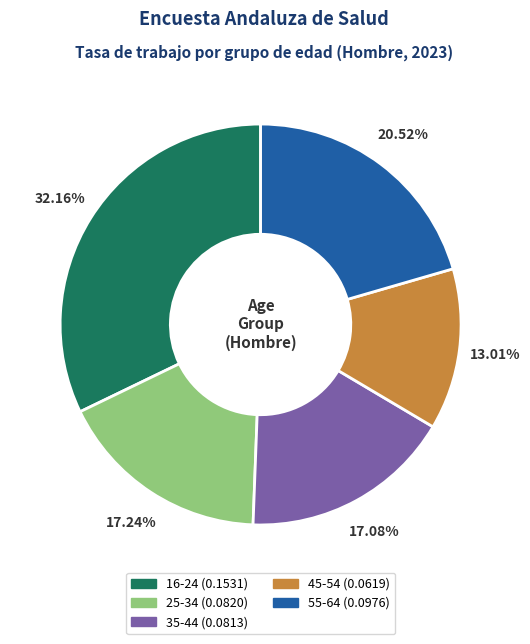

The 55-64 slice represents 6% of the pie. True or false?

False